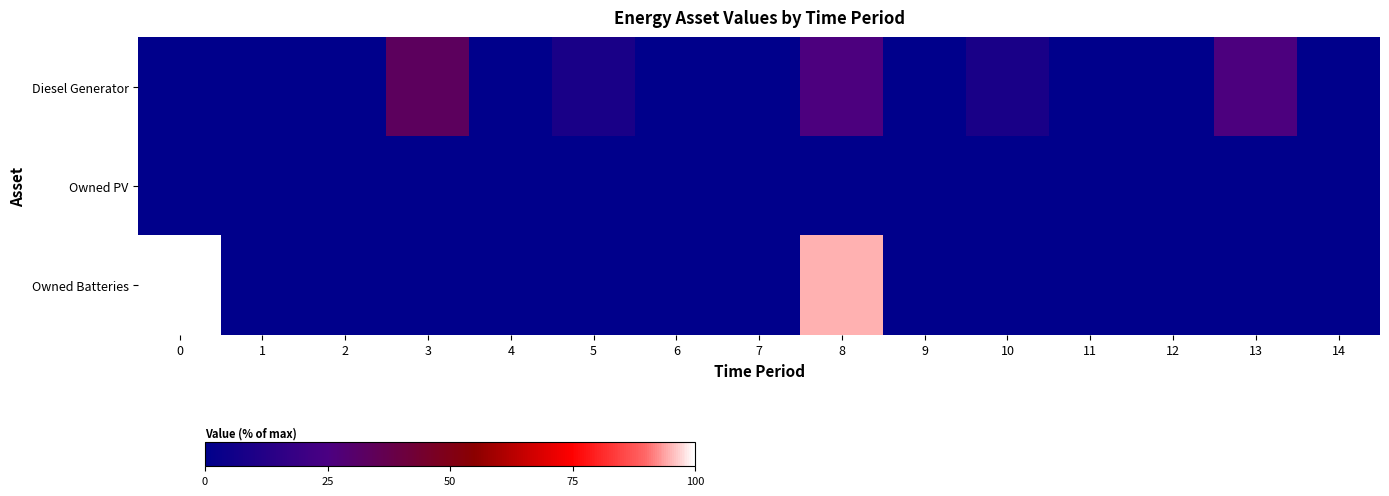

Reading left to right, transcribe all the data shown in this chart.

Diesel Generator: 0=0.0	1=0.0	2=0.0	3=33.5	4=0.0	5=8.8	6=0.0	7=0.0	8=26.1	9=0.0	10=8.8	11=0.0	12=0.0	13=26.1	14=0.0
Owned PV: 0=0.0	1=0.0	2=0.0	3=0.0	4=0.0	5=0.0	6=0.0	7=0.0	8=0.0	9=0.0	10=0.0	11=0.0	12=0.0	13=0.0	14=0.0
Owned Batteries: 0=100.0	1=0.0	2=0.0	3=0.0	4=0.0	5=0.0	6=0.0	7=0.0	8=94.5	9=0.0	10=0.0	11=0.0	12=0.0	13=0.0	14=0.0